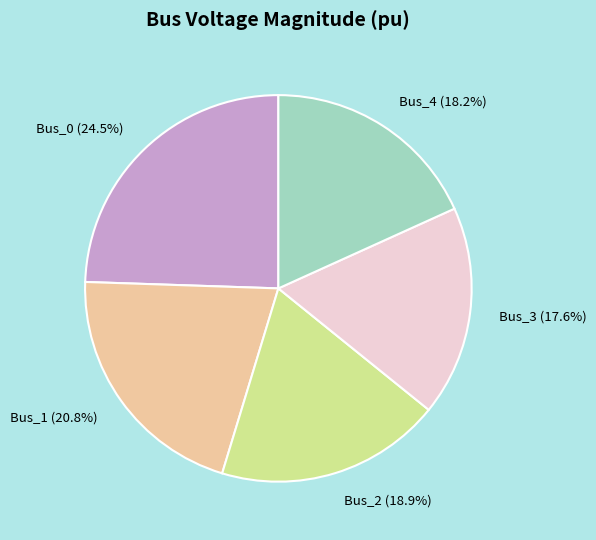

To the nearest percent, what portion does Bus_3 represent?

18%